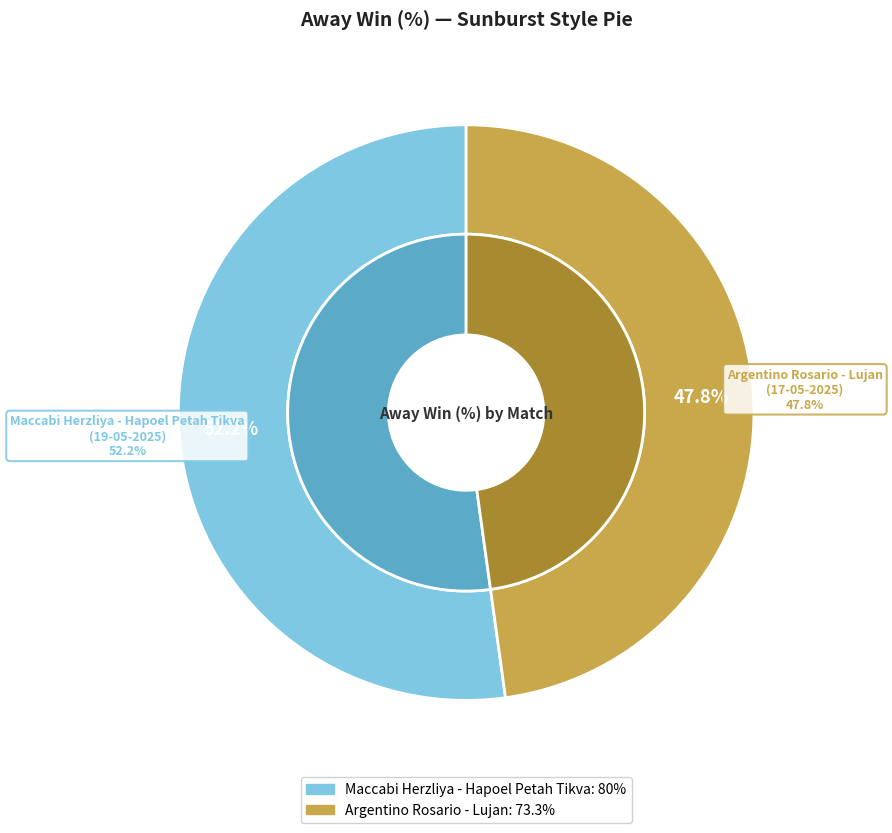

Which category has the biggest portion of the pie?

Maccabi Herzliya - Hapoel Petah Tikva
(19-05-2025)